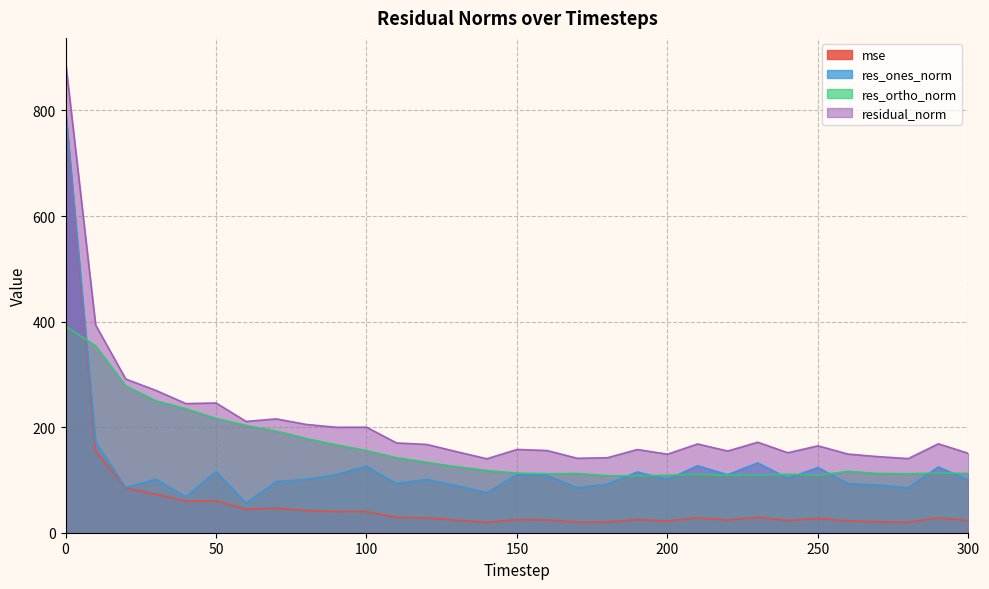

What is the lowest value of the res_ortho_norm series?

107.8